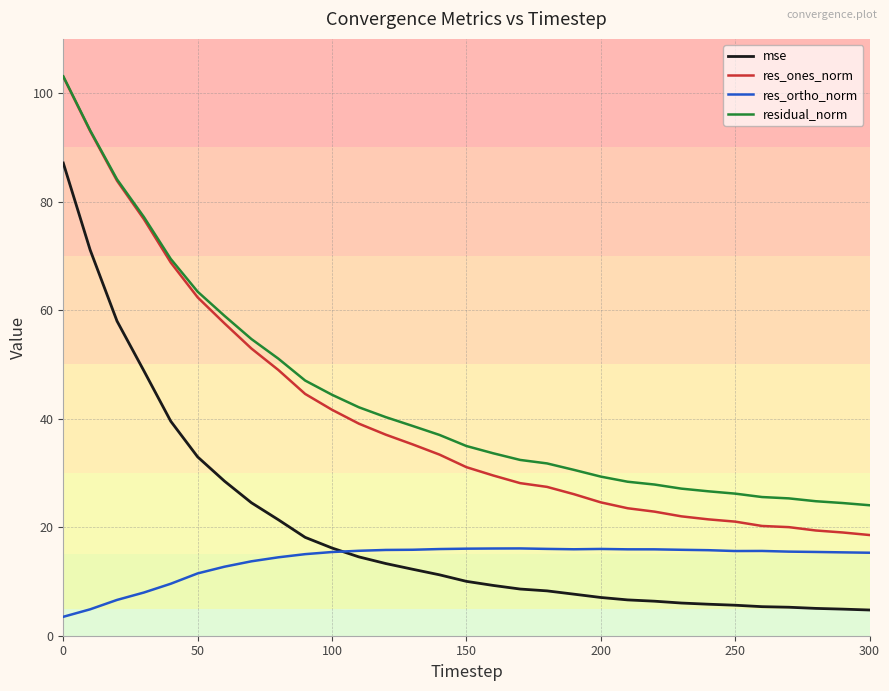

Is this an area chart (filled region under the line)?

No